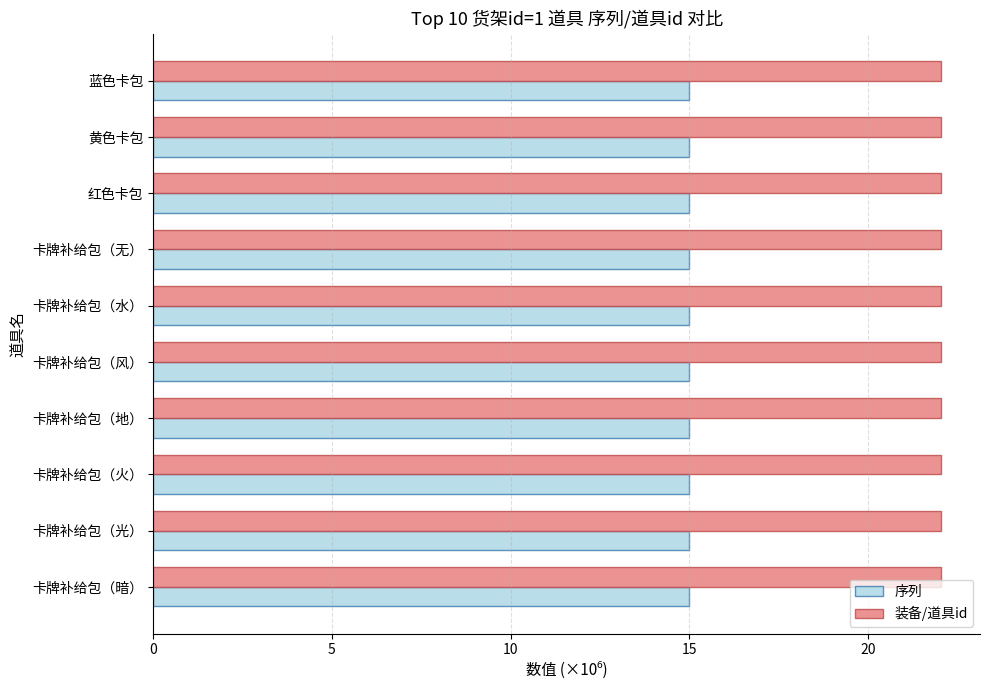

What is the total value across all series at 黄色卡包?

37.0